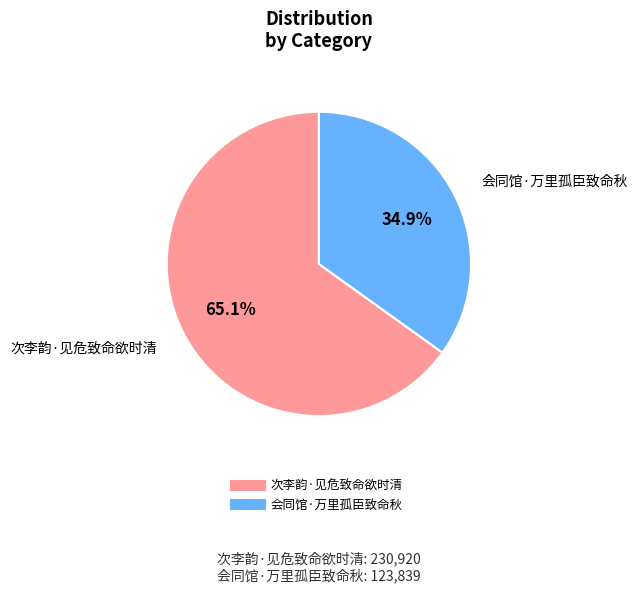

Count the number of slices in the pie.

2